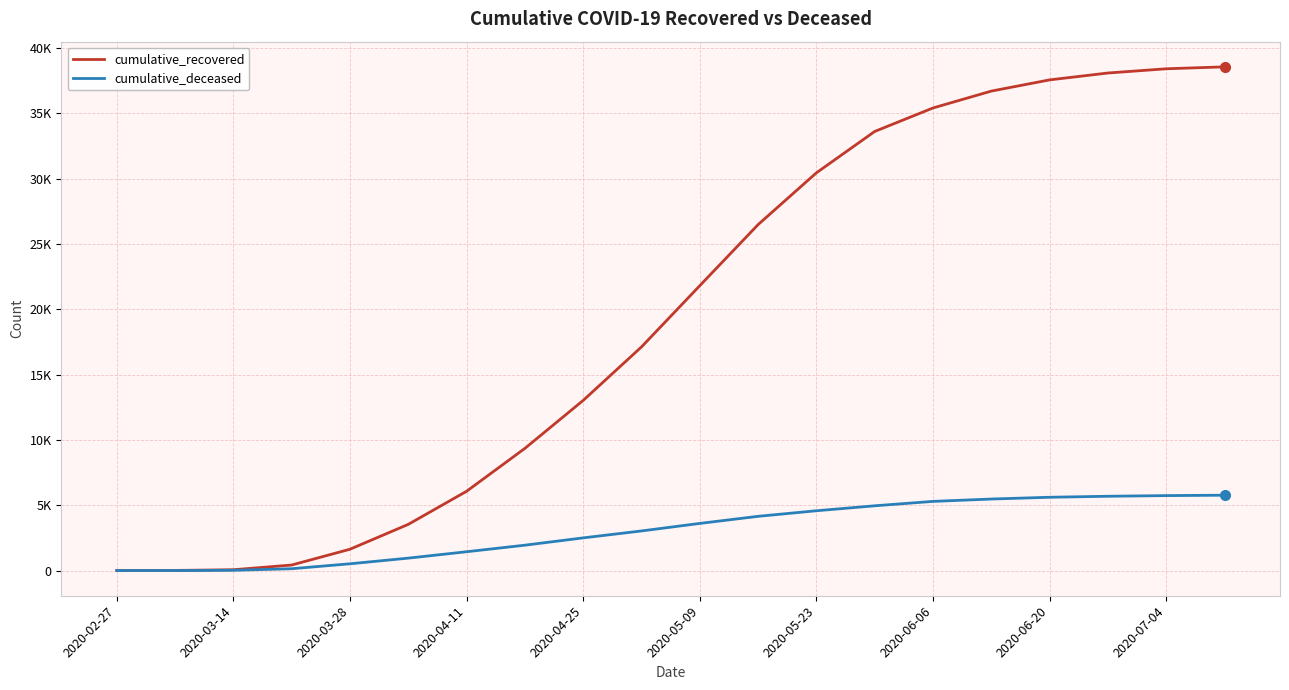

Does the chart have visible grid lines?

Yes